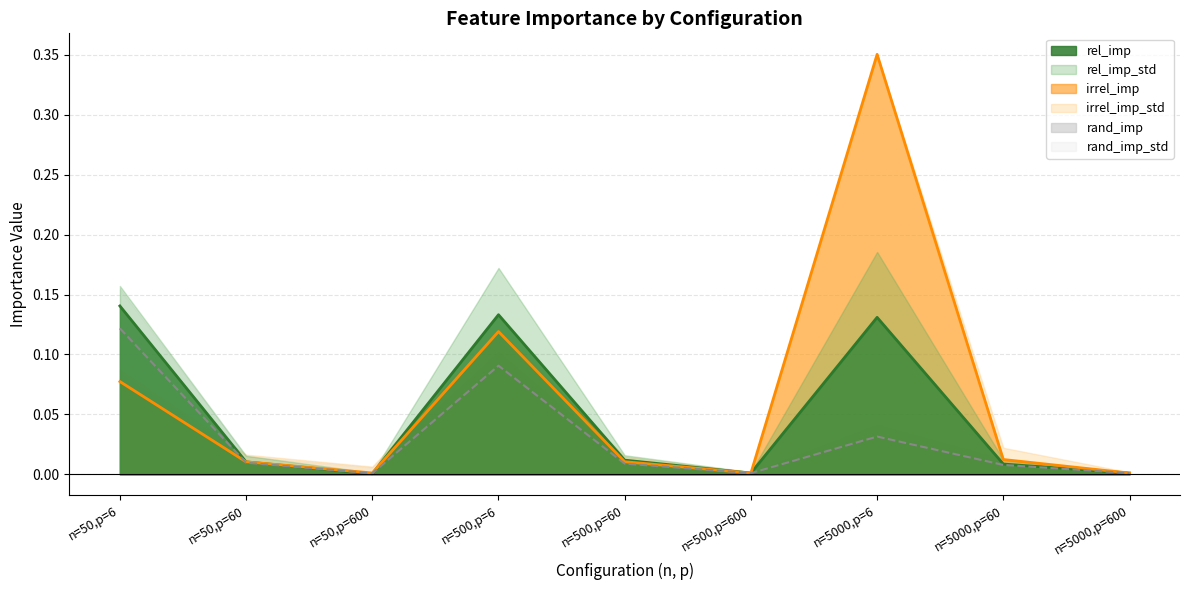

Which series has the largest range (max minus min)?

irrel_imp